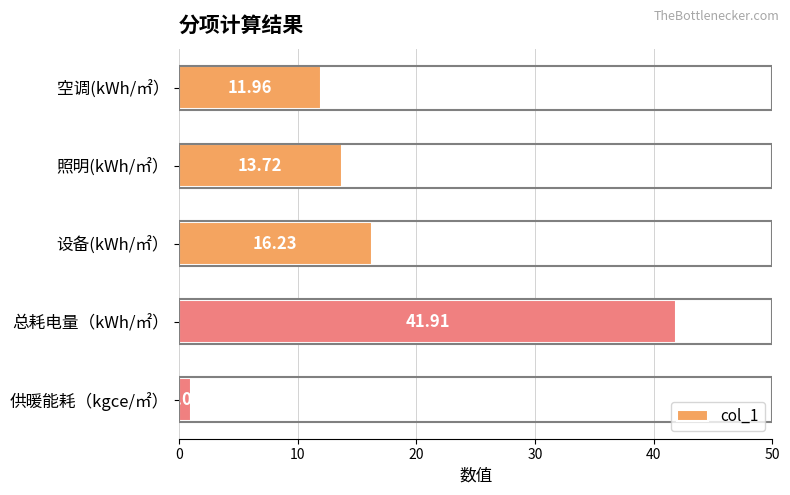

How many bars are there in total?

5